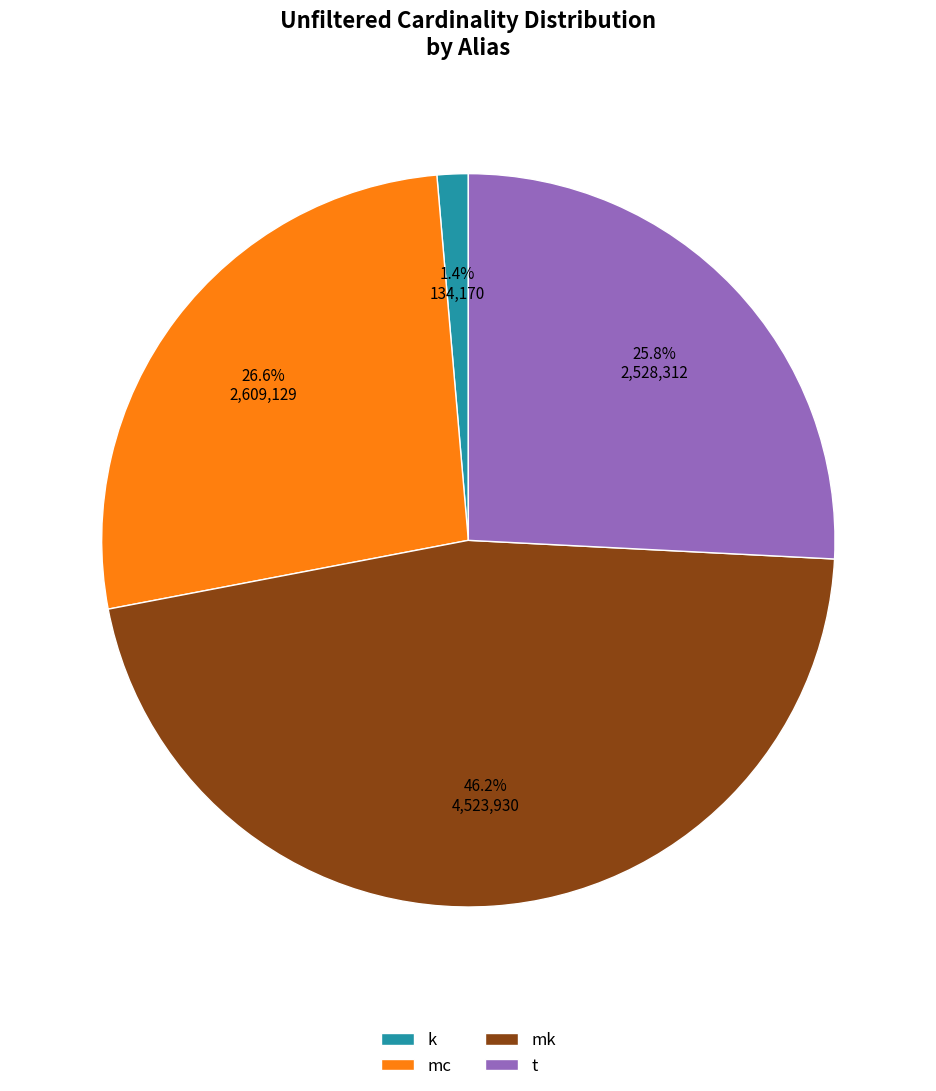

Do mk and k together represent more than half of the pie?

No